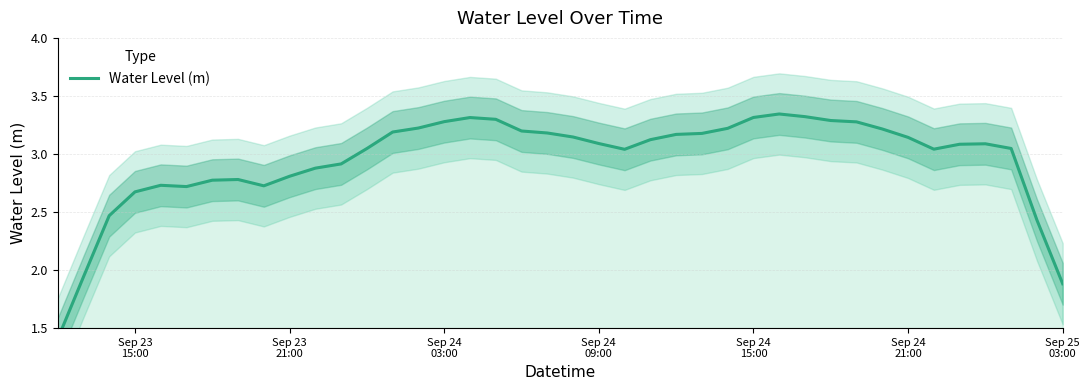

What is the label of the 40th point from the right?

Sep 23
15:00